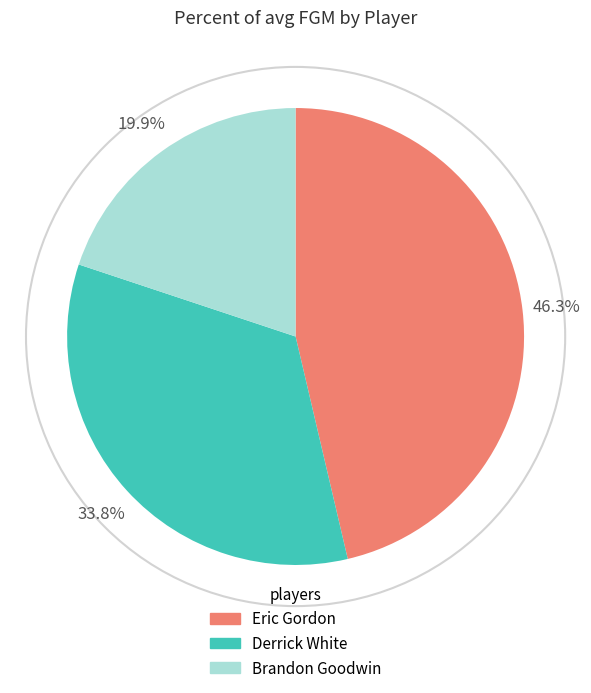

To the nearest percent, what portion does Derrick White represent?

34%